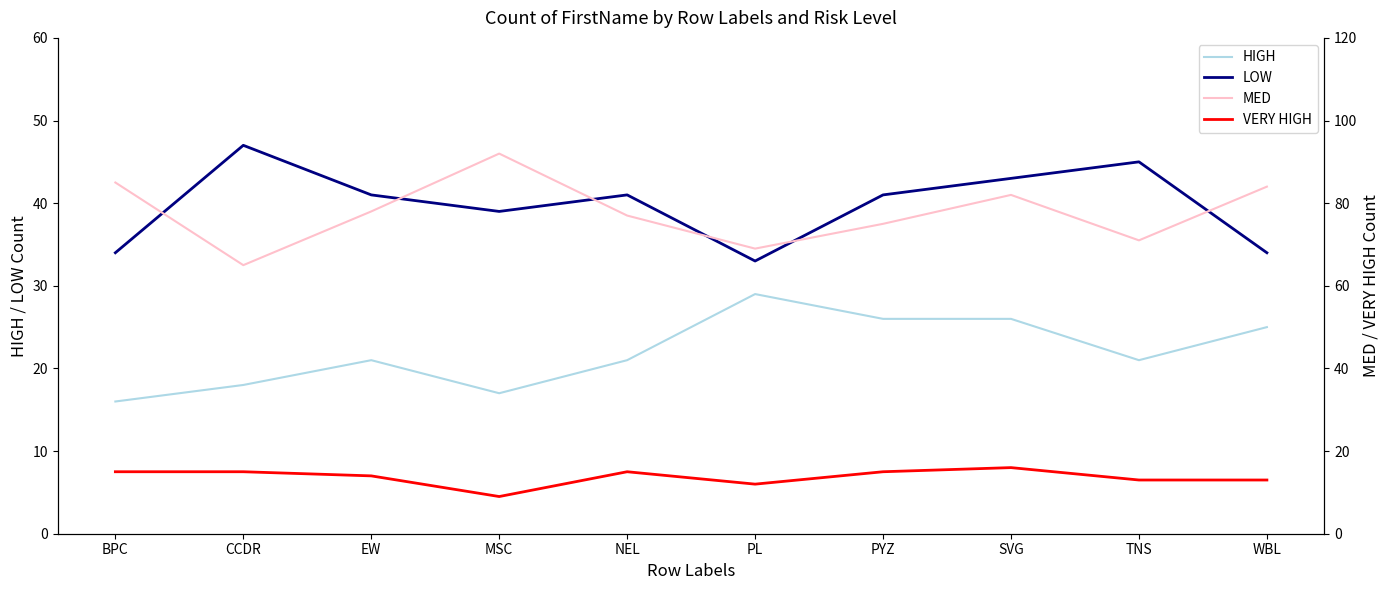

At which label is MED closest to 78?

EW